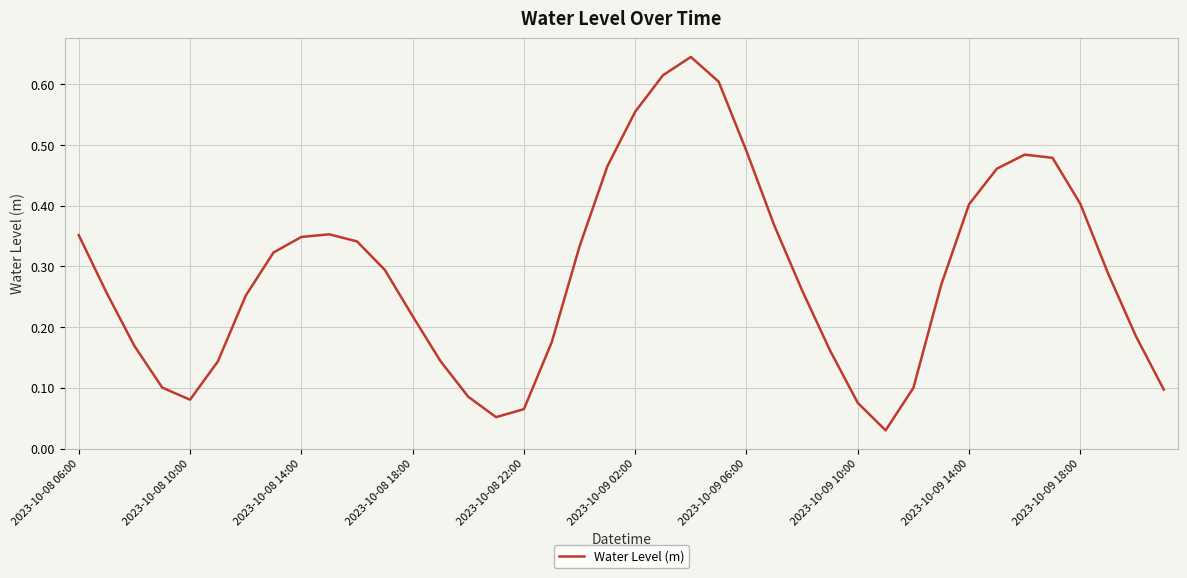

True or false: the data has more than 2 interior local peaks.

True